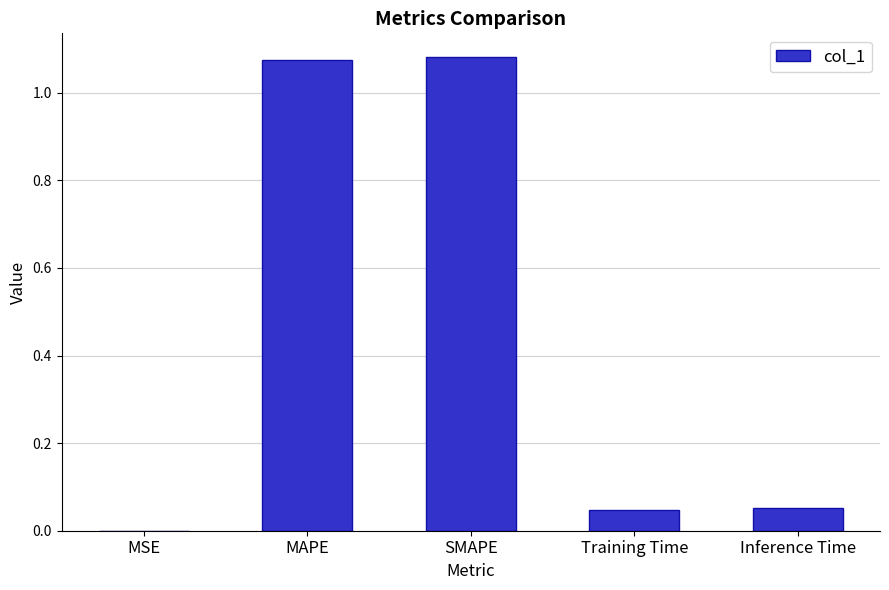

Which has a higher value, Training Time or MSE?

Training Time